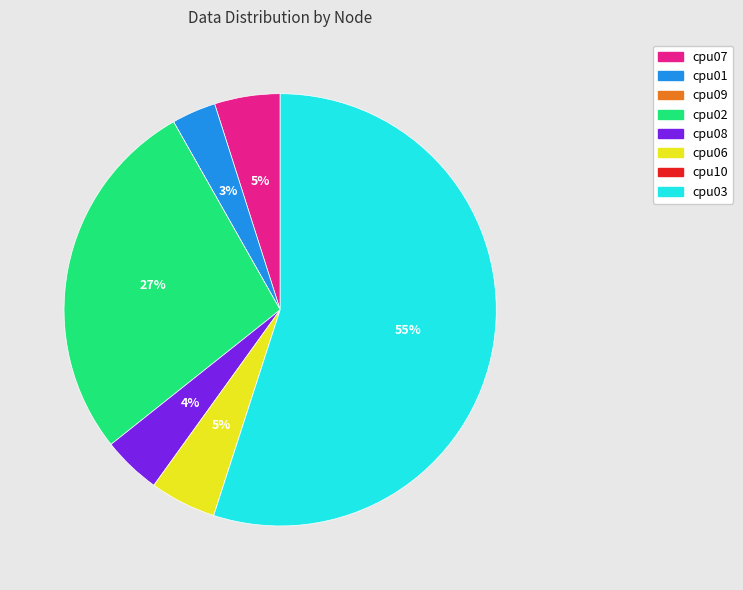

To the nearest percent, what percentage of the pie is cpu07?

5%